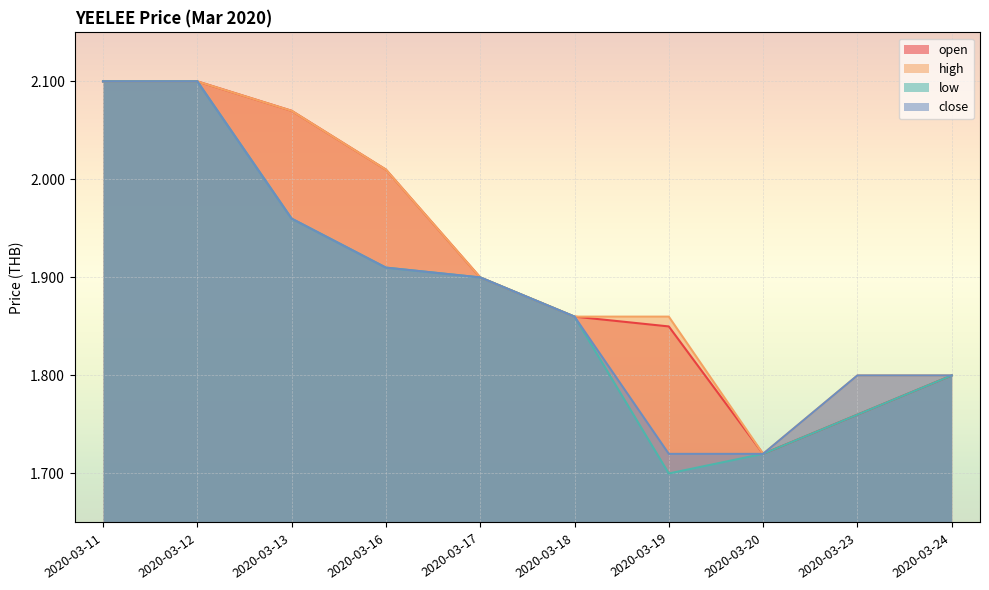

Where is close nearest to the value 1?

2020-03-19